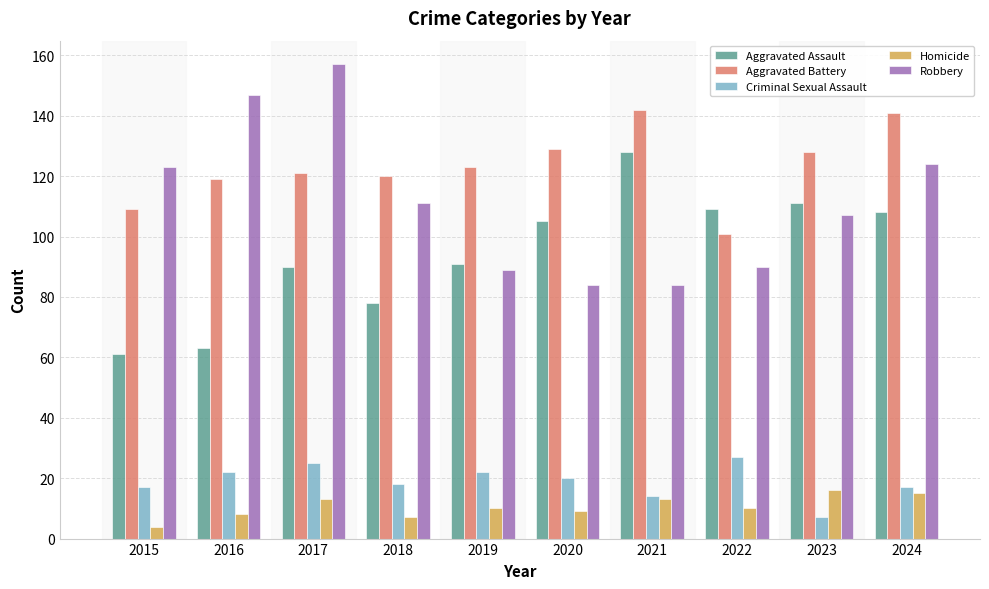

Which category has the lowest value in the Aggravated Assault series?

2015